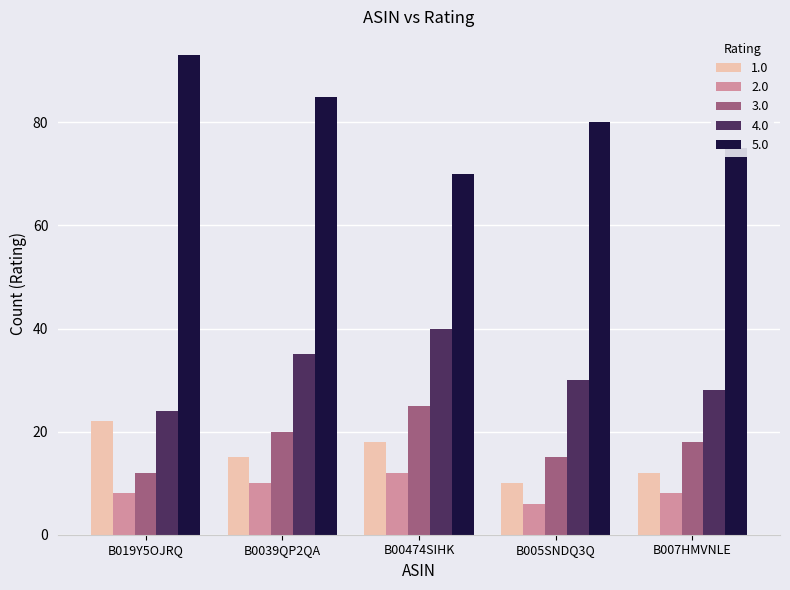

Which series has the largest total across all categories?

5.0